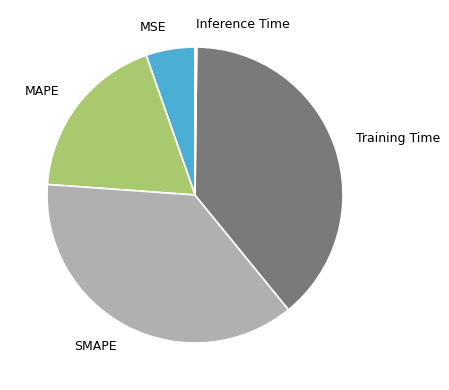

Do SMAPE and MSE together represent more than half of the pie?

No